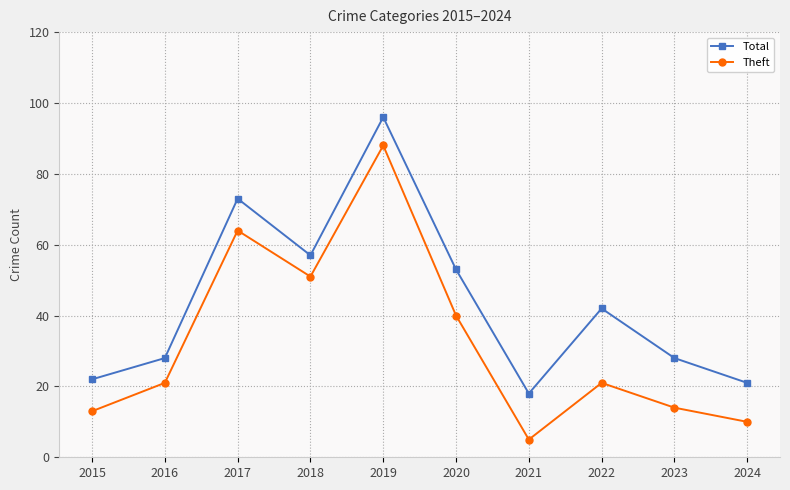

What is the total value across all series at 2015?

35